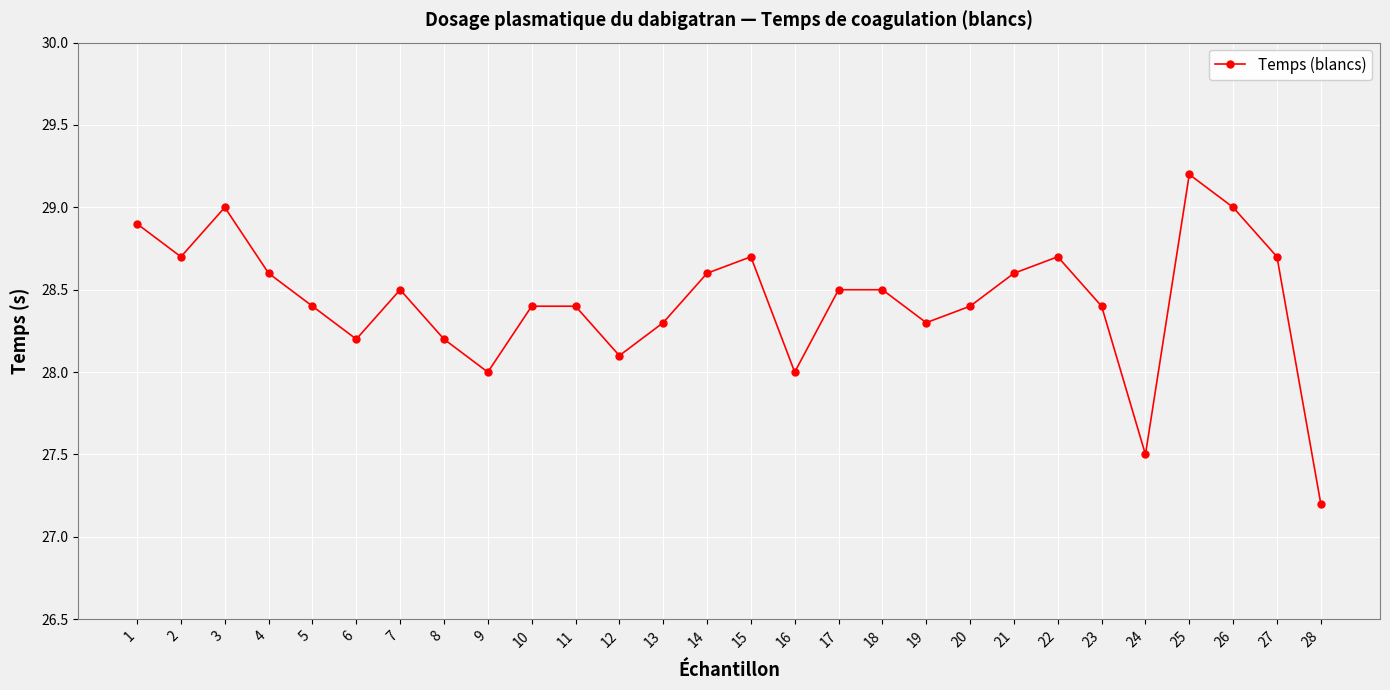

The chart shows a value of 28.7 at 15. True or false?

True